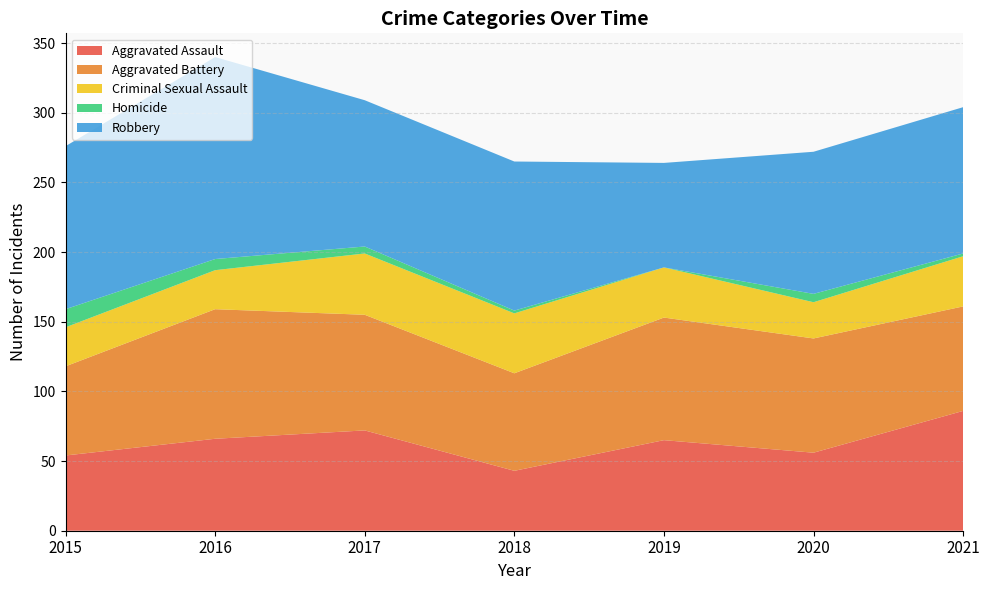

Reading right to left, transcribe all the data shown in this chart.

Aggravated Assault: 86	56	65	43	72	66	54
Aggravated Battery: 75	82	88	70	83	93	64
Criminal Sexual Assault: 36	26	36	43	44	28	28
Homicide: 2	6	0	2	5	8	13
Robbery: 105	102	75	107	105	145	117